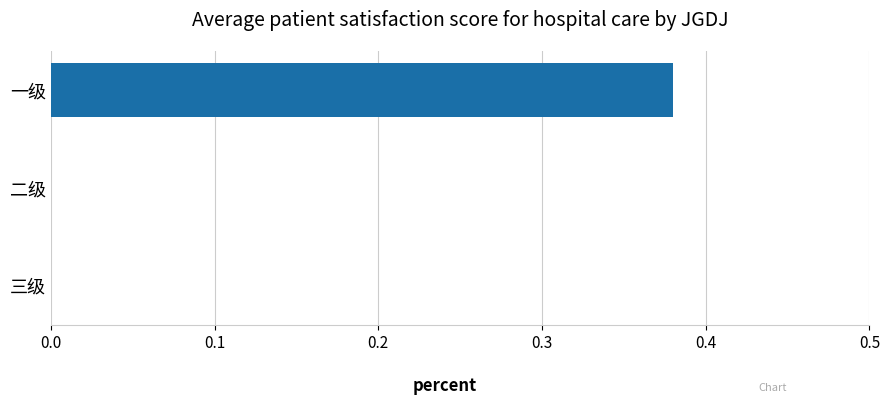

Which category has the highest value across all series?

一级